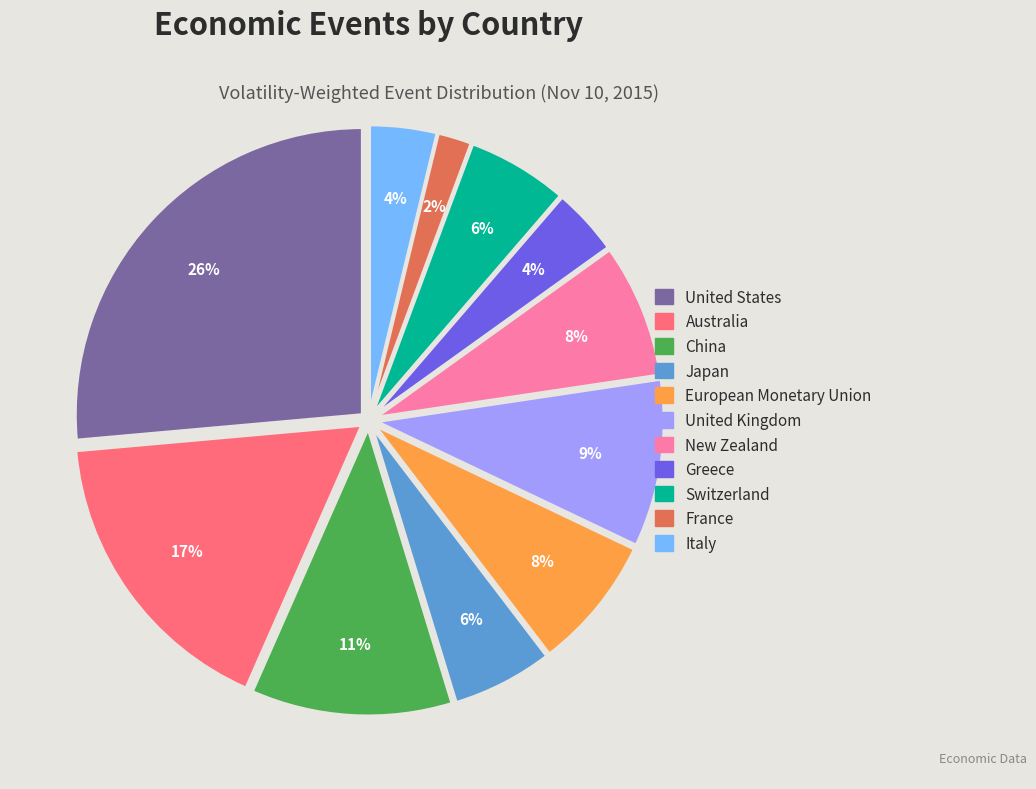

To the nearest percent, what percentage of the pie is France?

2%